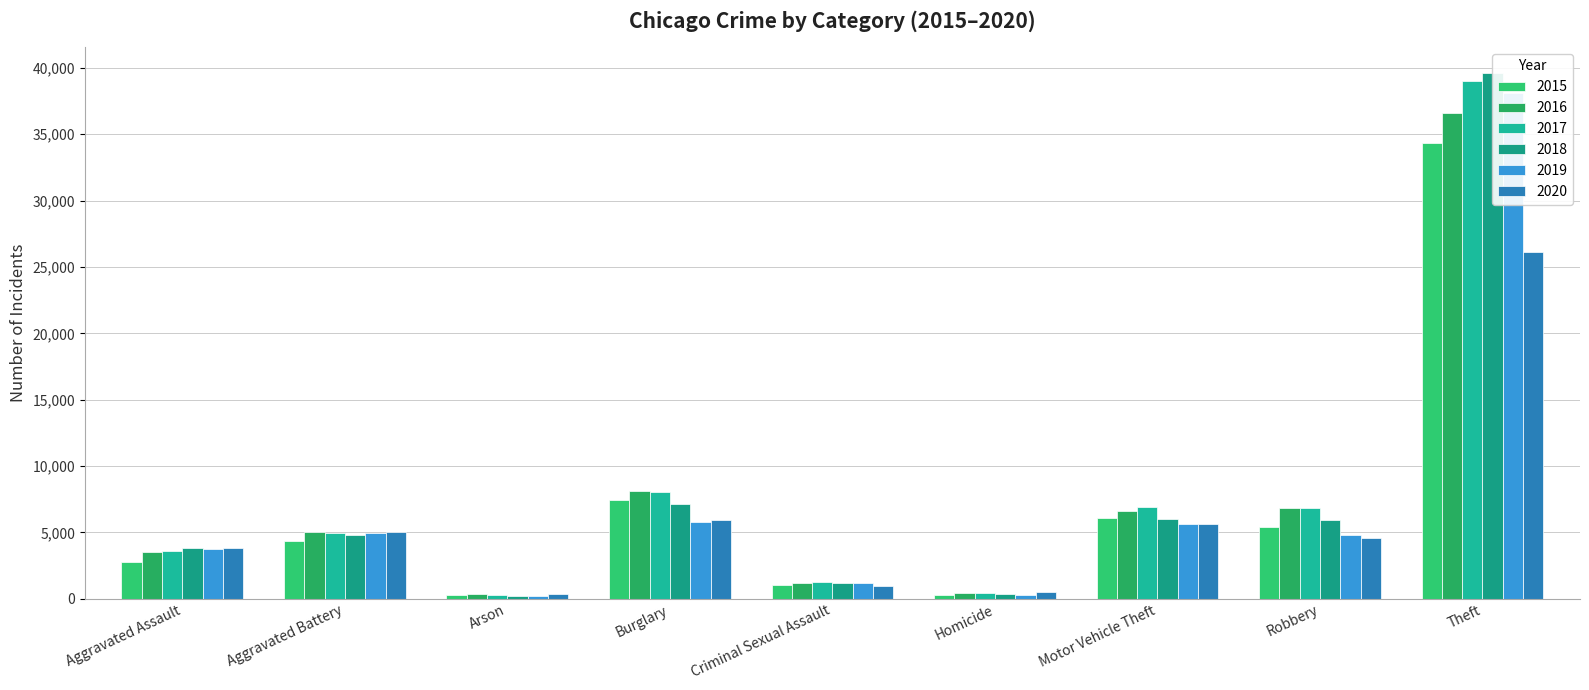

How many groups of bars are there?

9